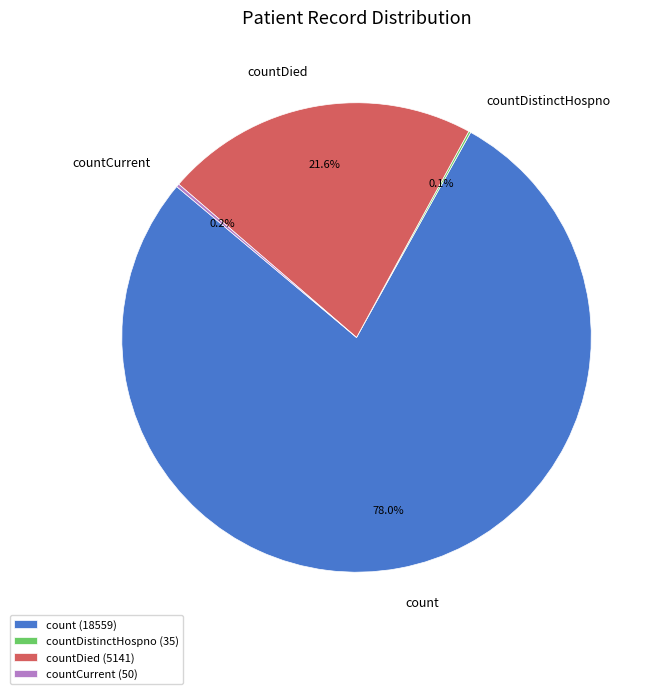

What is the ratio of the value at countDied to the value at count?

0.3